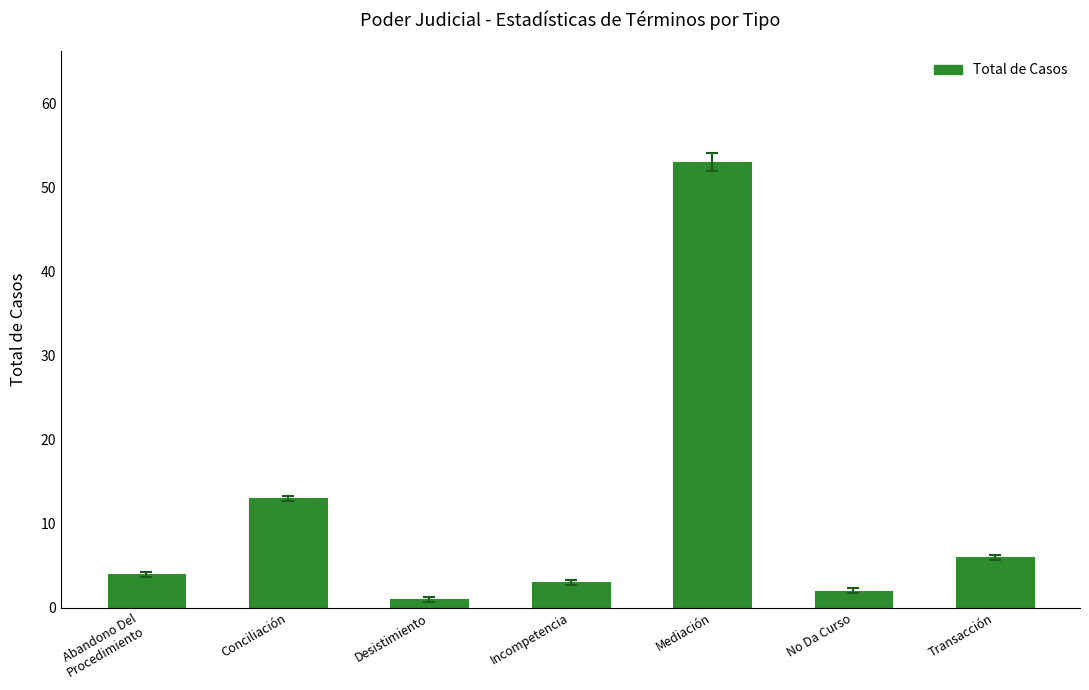

How many data points are less than 4?

3